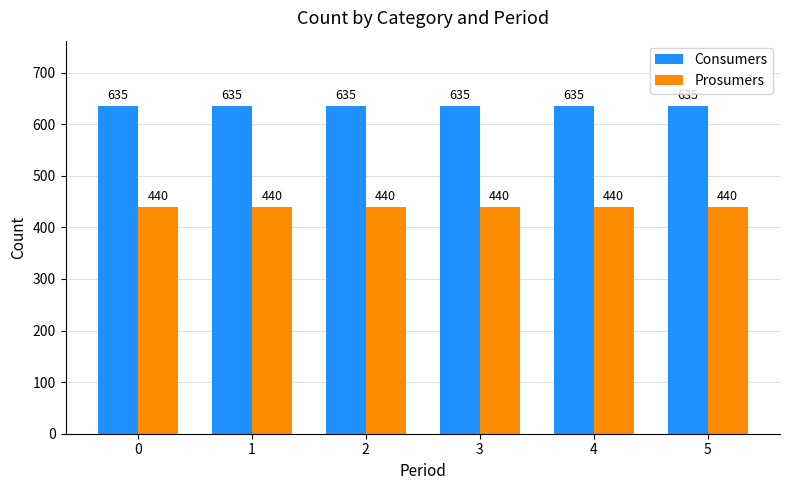

What is the value of the Prosumers bar at the 4th from the left?

440